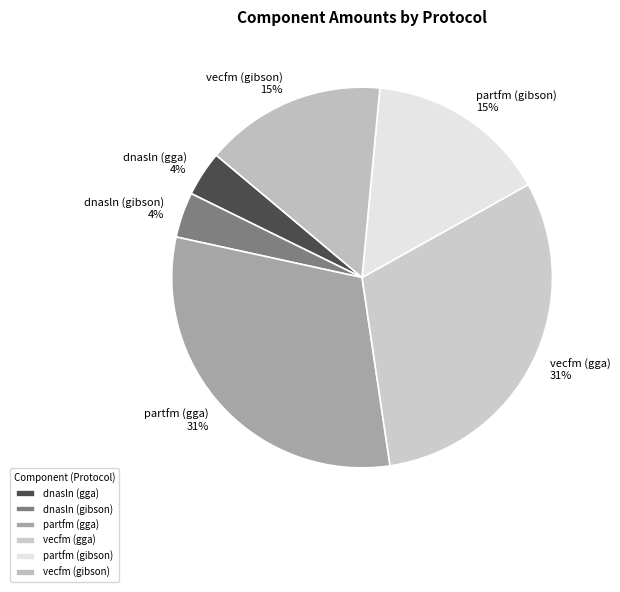

Combined, do dnasln (gga) and partfm (gibson) account for over 50%?

No